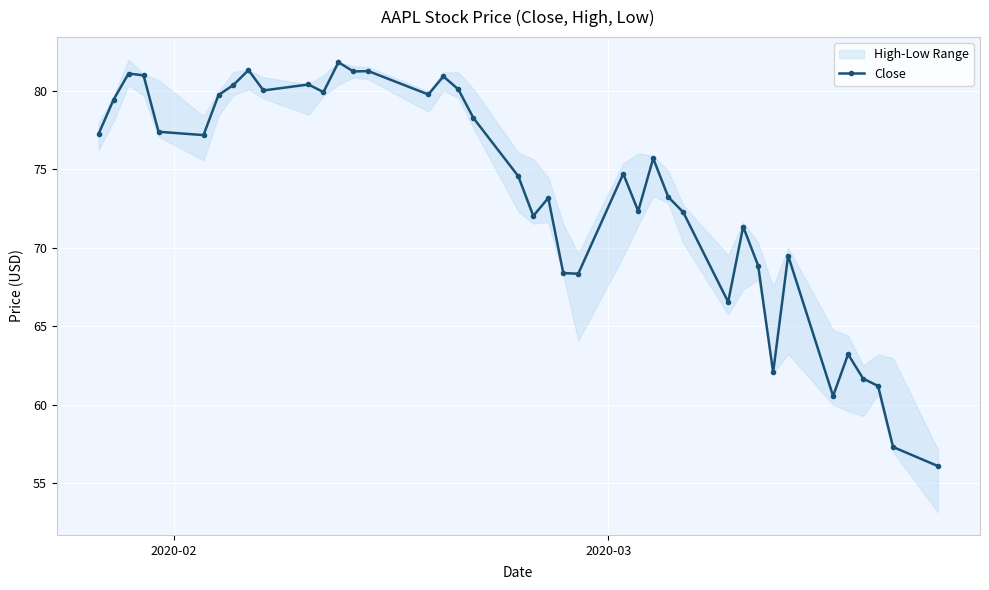

What is the difference between the maximum and minimum values?

25.7